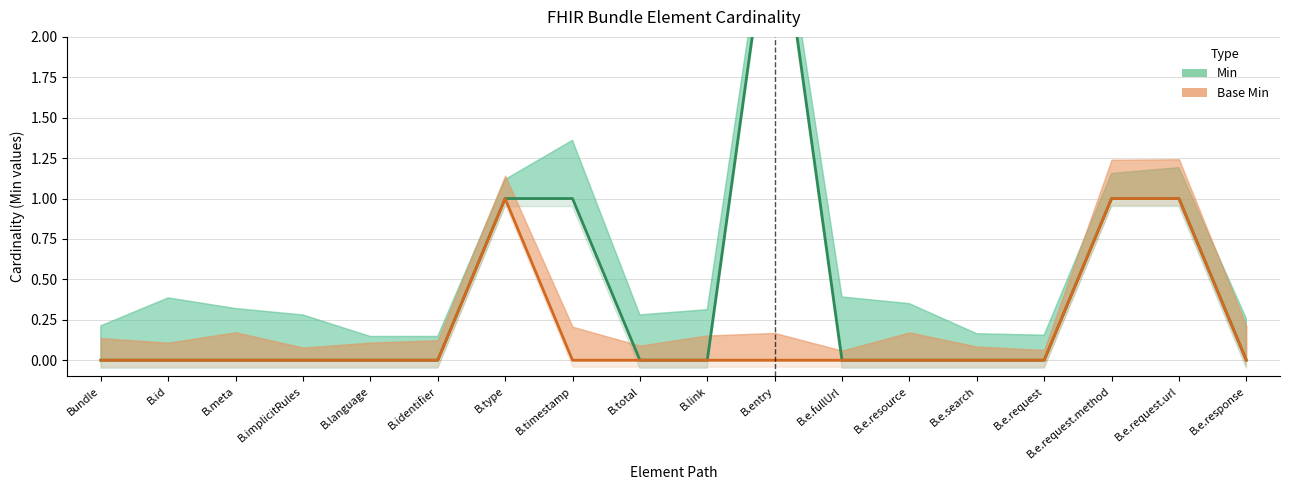

Reading right to left, transcribe all the data shown in this chart.

Min: 0	1	1	0	0	0	0	3	0	0	1	1	0	0	0	0	0	0
Base Min: 0	1	1	0	0	0	0	0	0	0	0	1	0	0	0	0	0	0